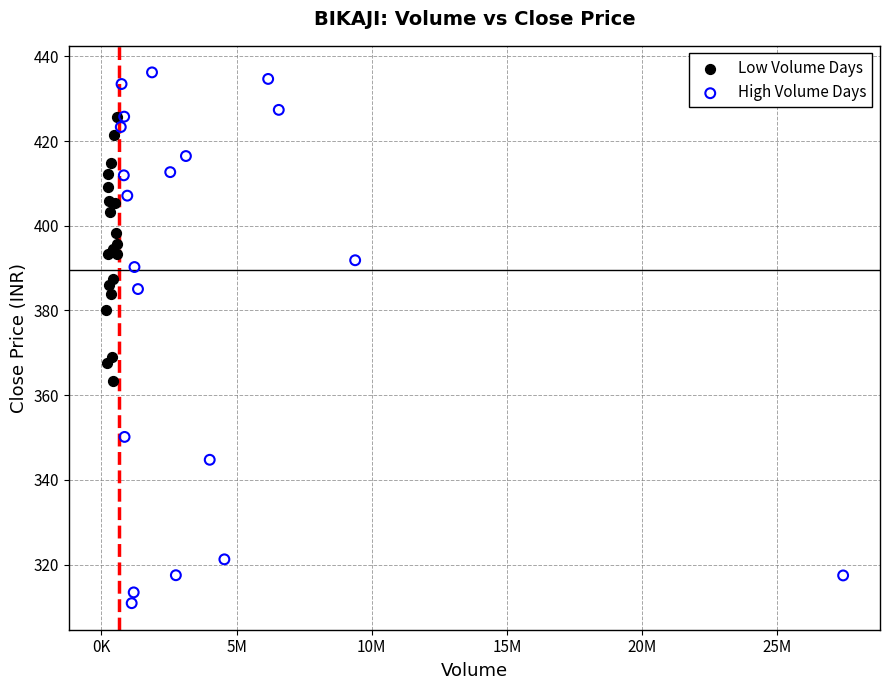

Which series has the largest Y range (max minus min)?

High Volume Days